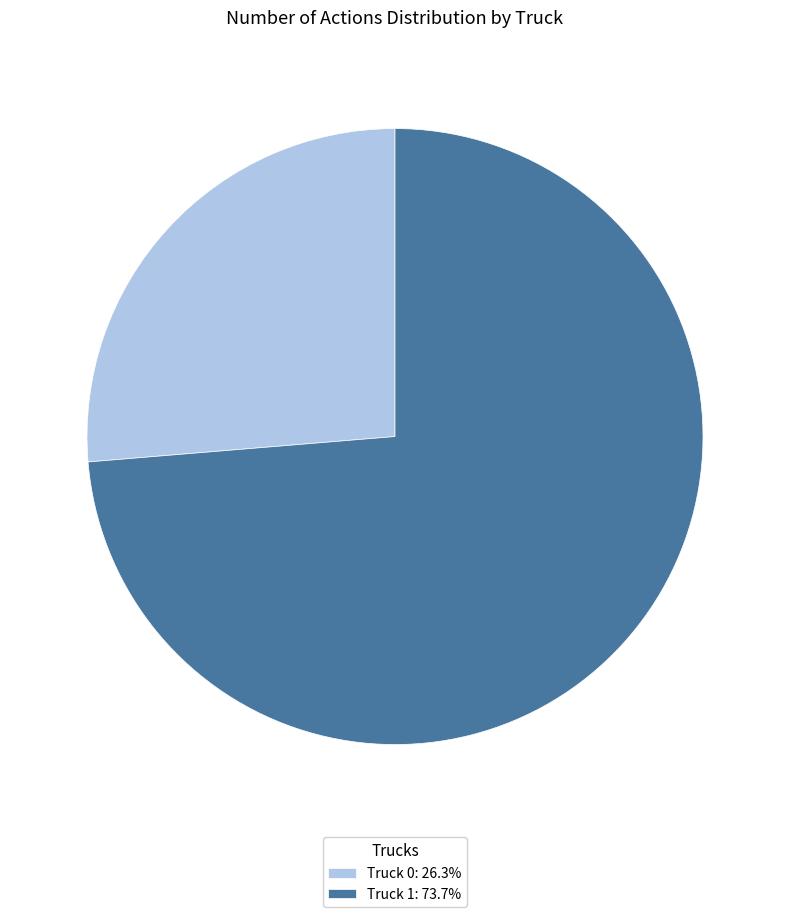

What is the ratio of the value at Truck 0: 26.3% to the value at Truck 1: 73.7%?

0.4